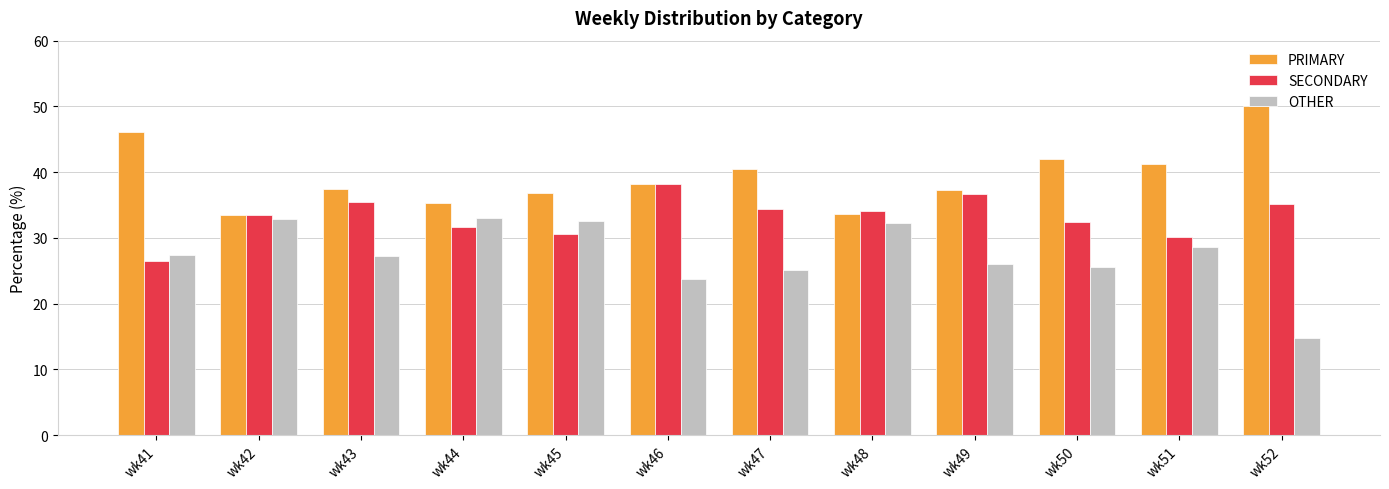

What is the approximate value of OTHER at wk43?

27.2